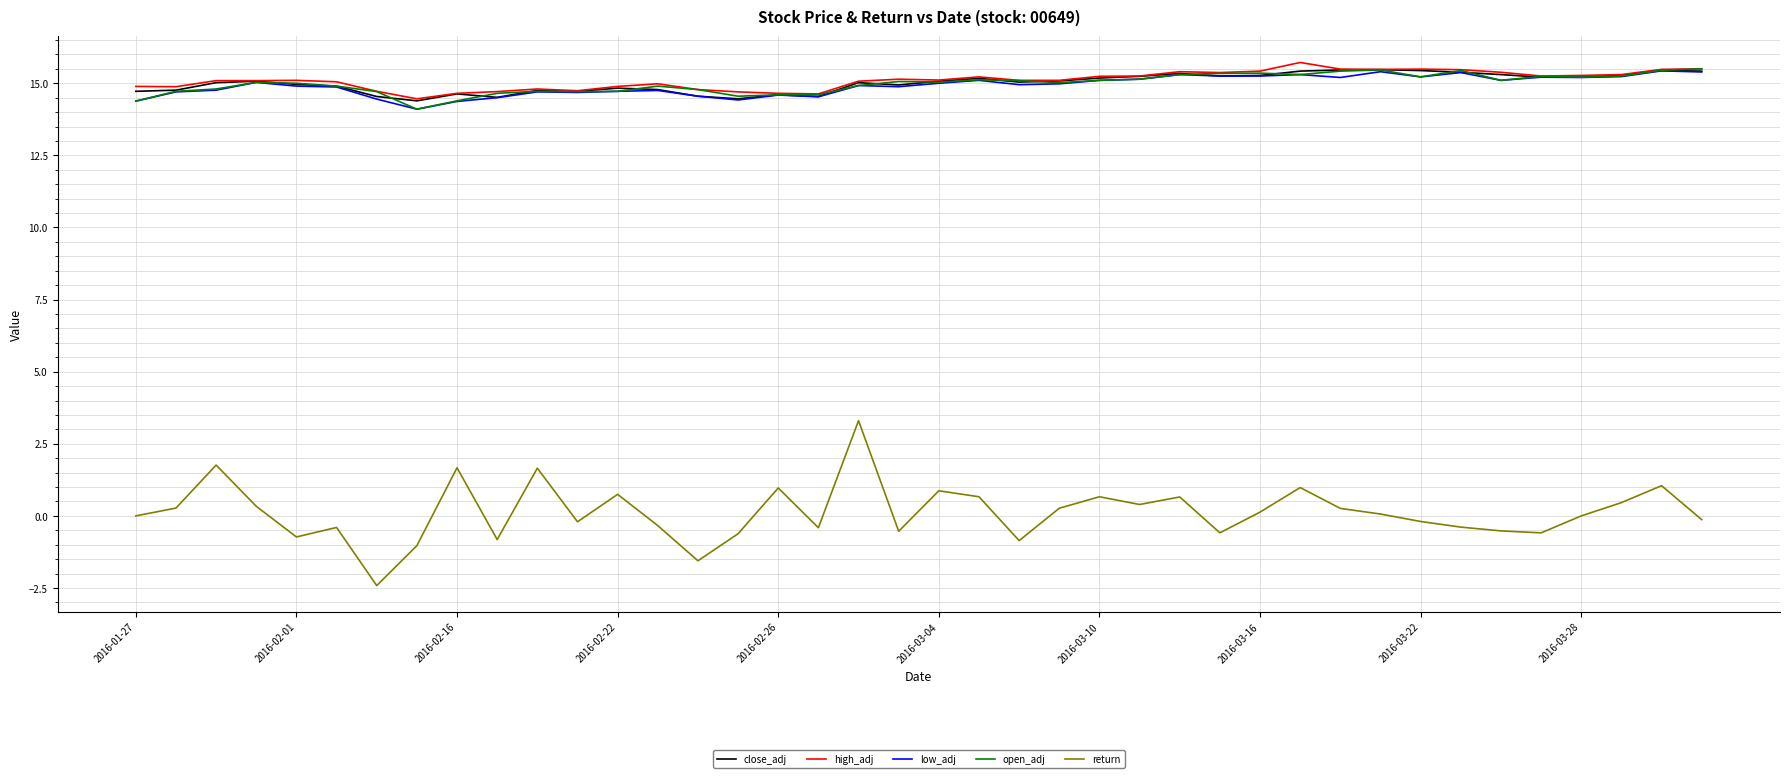

Which series has the largest range (max minus min)?

return